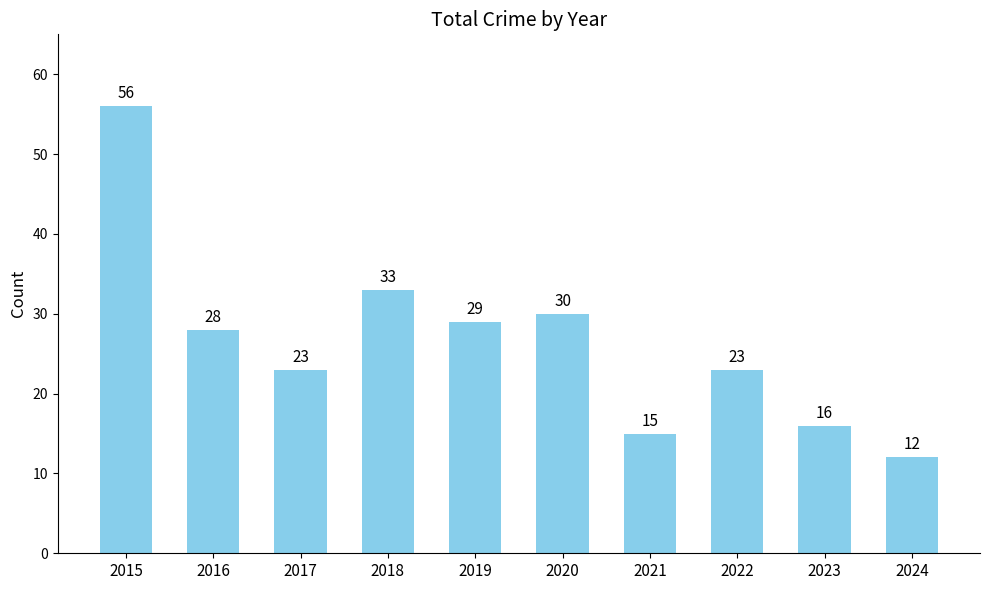

Which has a higher value, 2018 or 2023?

2018